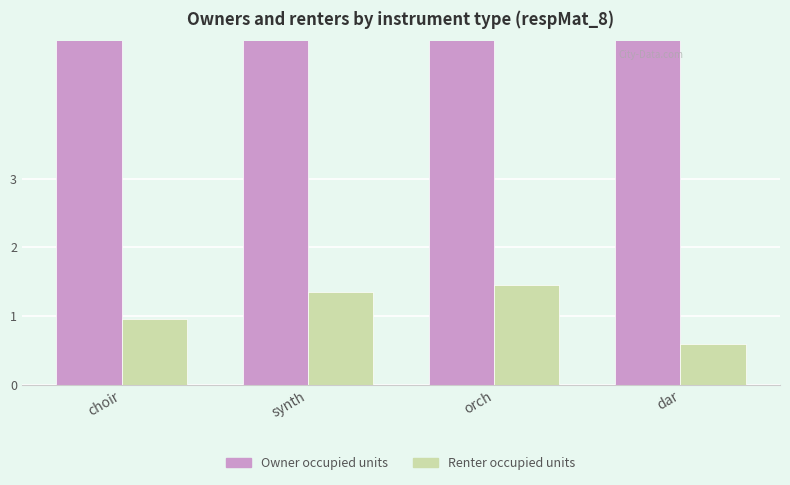

Where is Owner occupied units nearest to the value 8?

orch